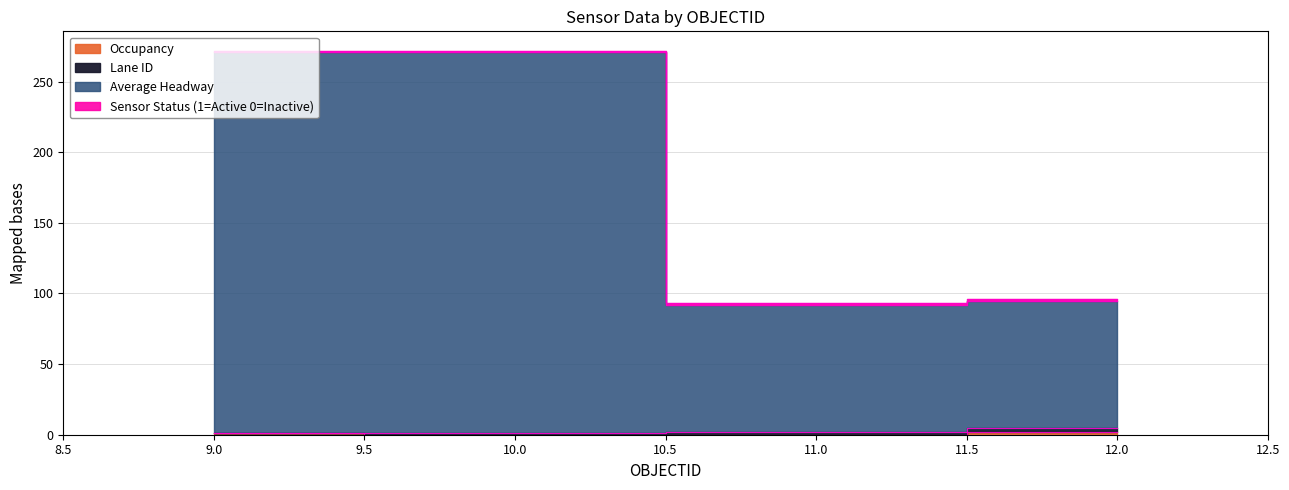

How many values in the Occupancy series are below 1?

2